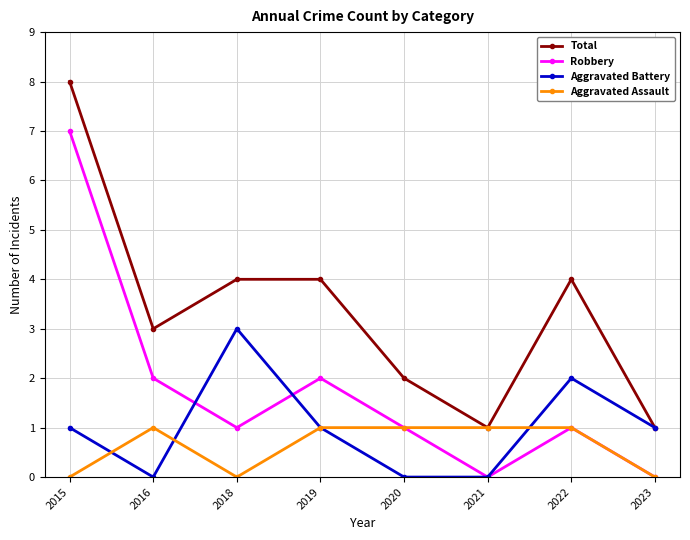

The value of Robbery at 2018 is 0. True or false?

False